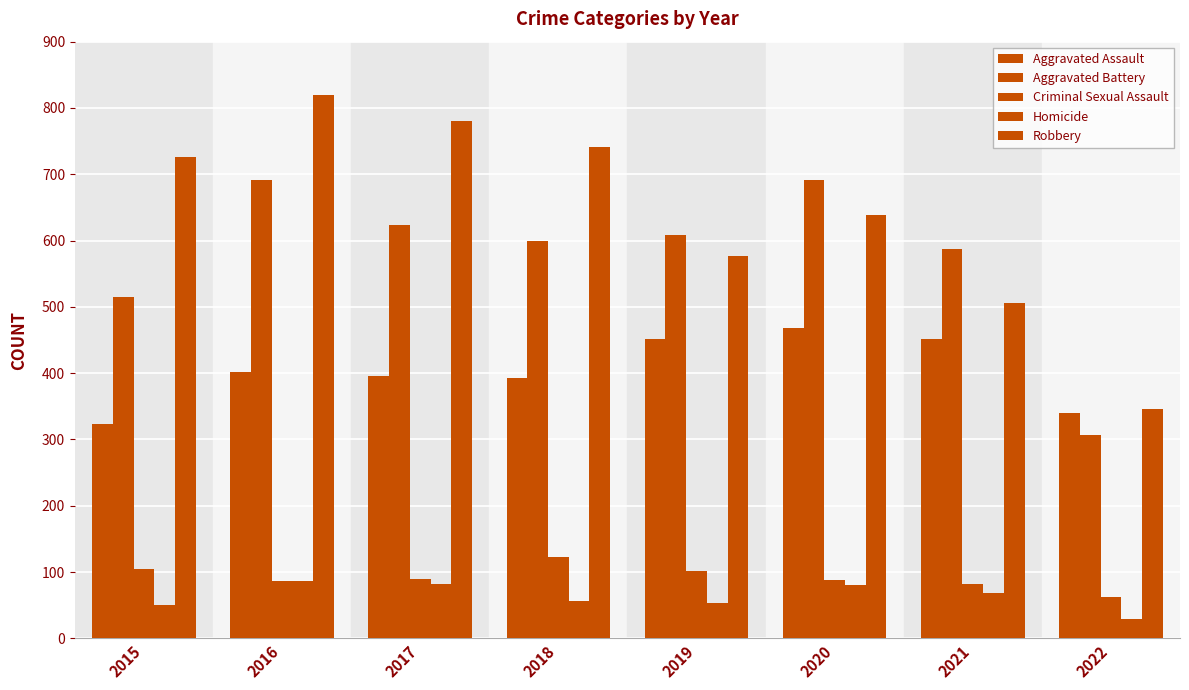

What is the average value of the Aggravated Battery series?

578